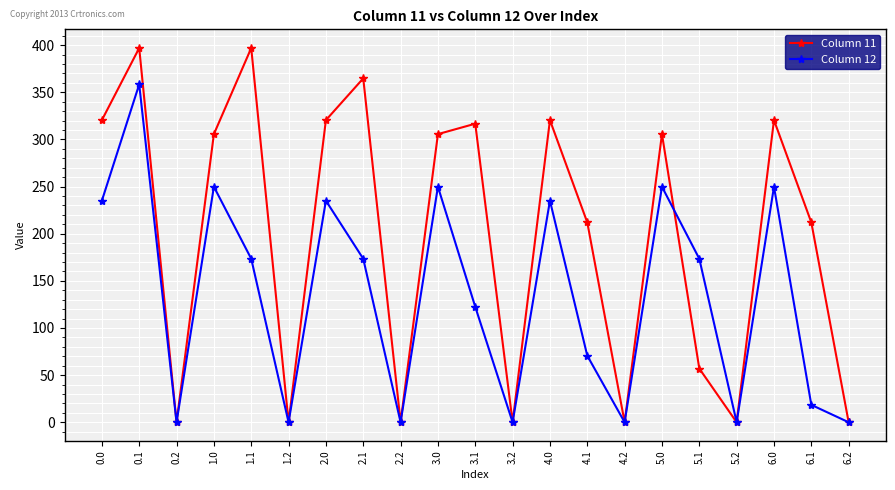

Between 0.0 and 2.1, which series saw the biggest shift?

Column 12